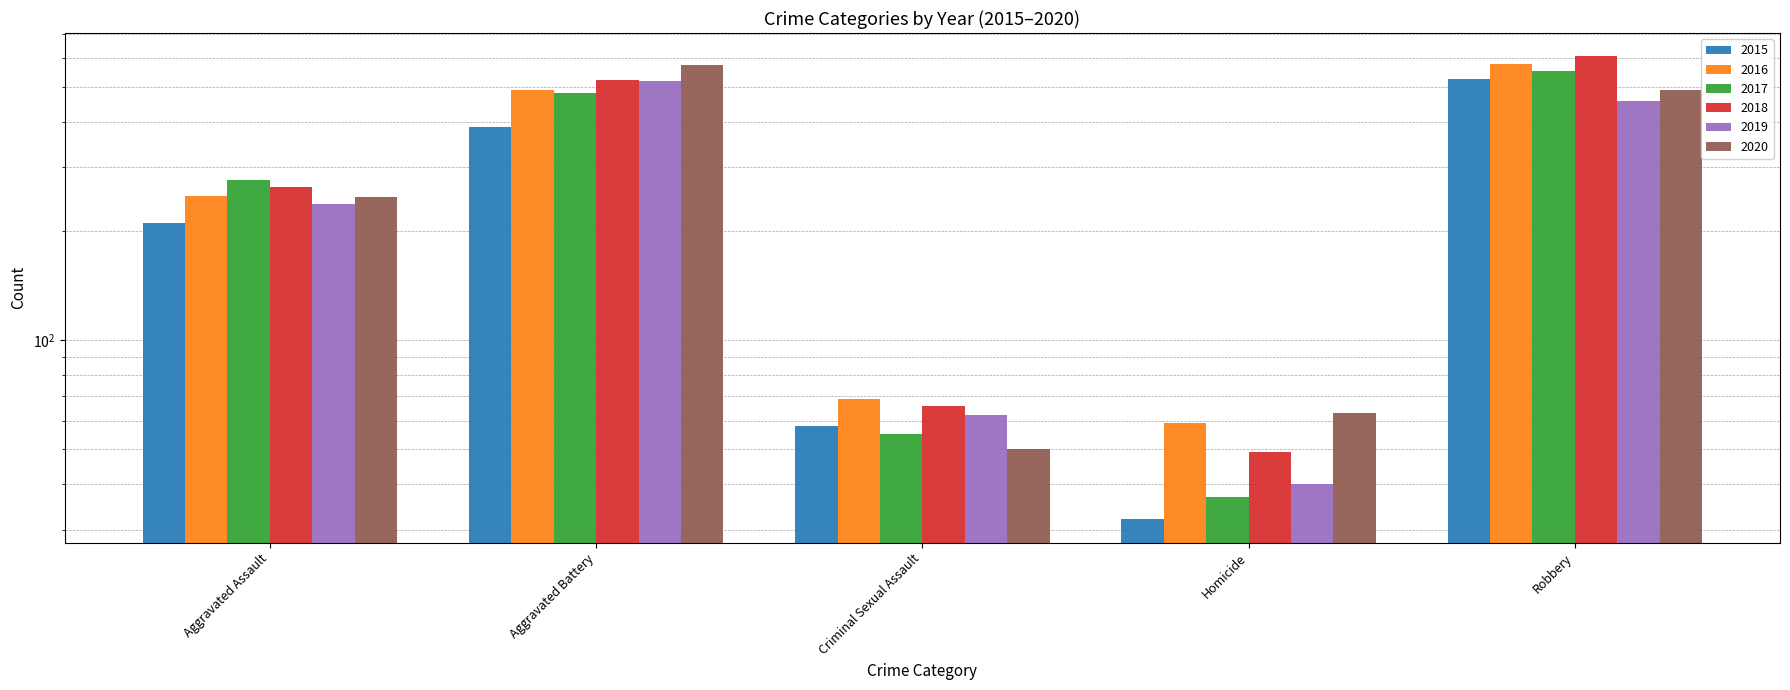

What is the difference between the second highest and minimum values in the 2017 series?

443